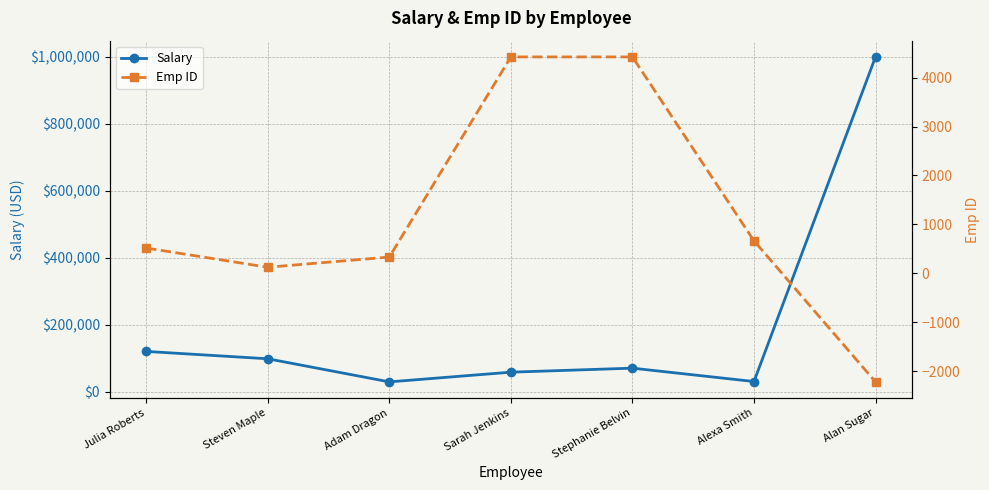

How many series are shown in this chart?

2